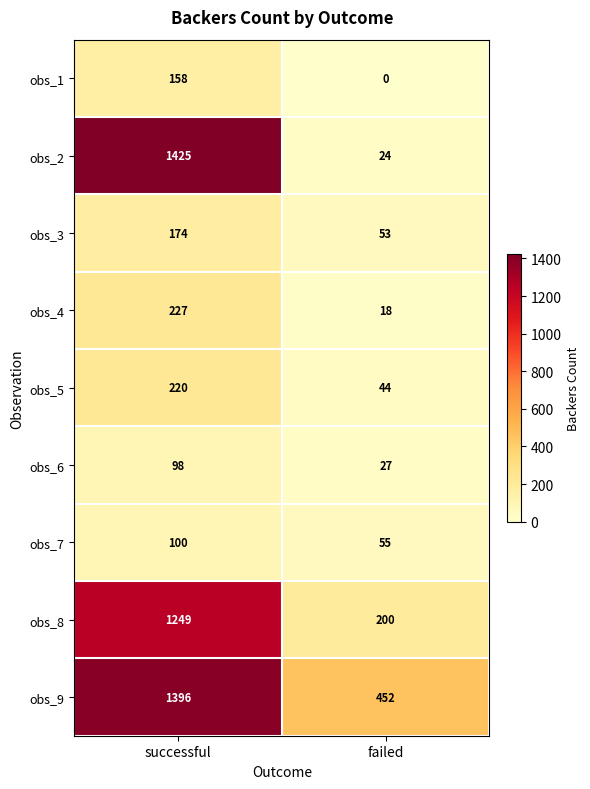

Which series changed the most between successful and failed?

obs_2